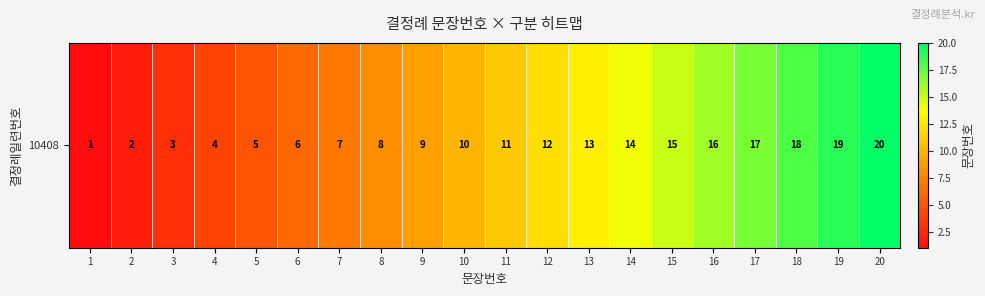

List the labels in order of value, largest first.

20, 19, 18, 17, 16, 15, 14, 13, 12, 11, 10, 9, 8, 7, 6, 5, 4, 3, 2, 1